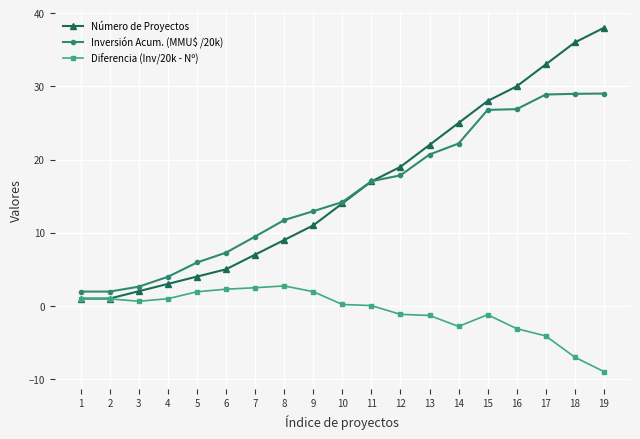

How many values in the Inversión Acum. (MMU$ /20k) series exceed 14?

10